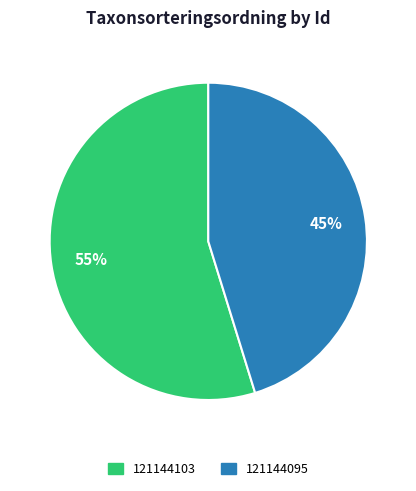

What is the largest slice in the pie chart?

121144103